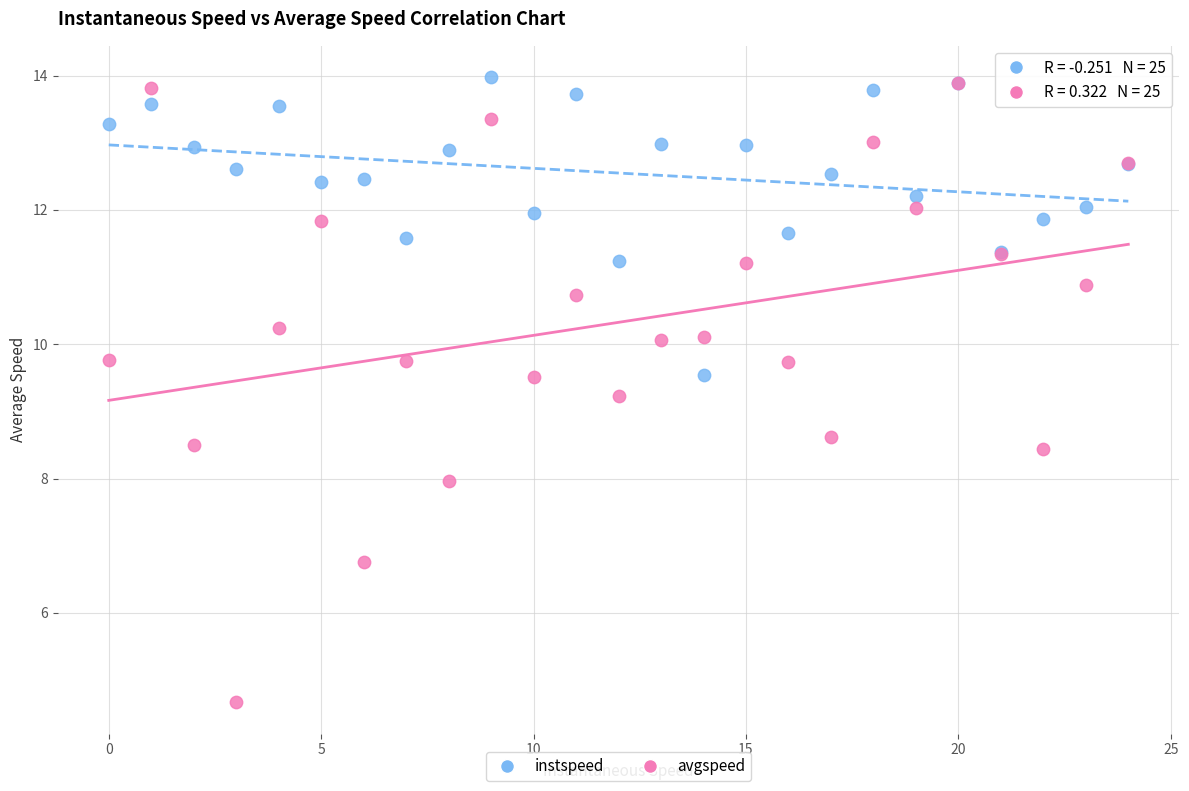

Which series has the largest Y range (max minus min)?

avgspeed